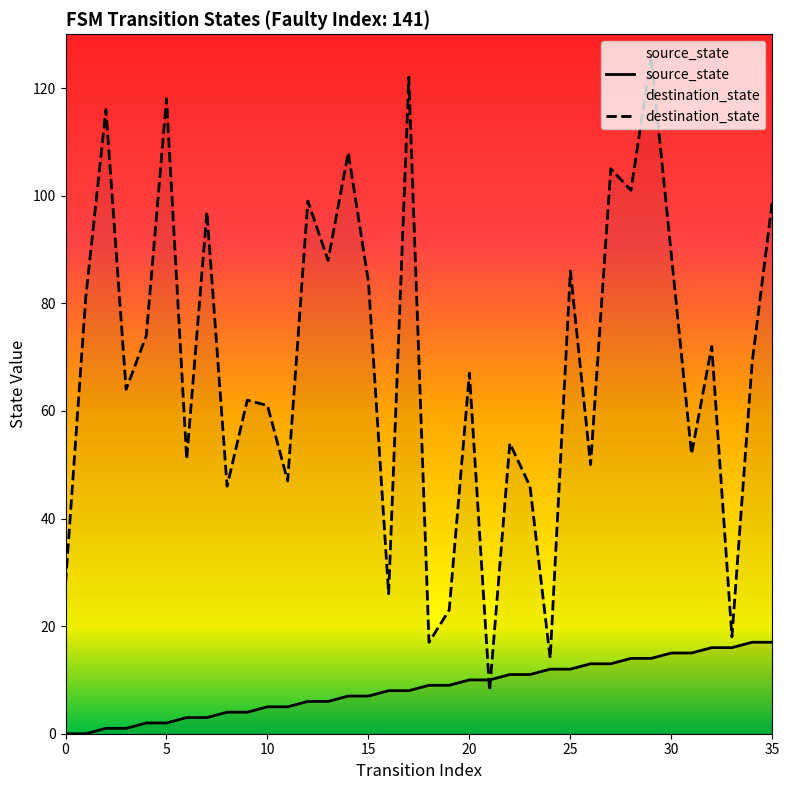

What is the value of the destination_state point at the 2nd from the left?

81